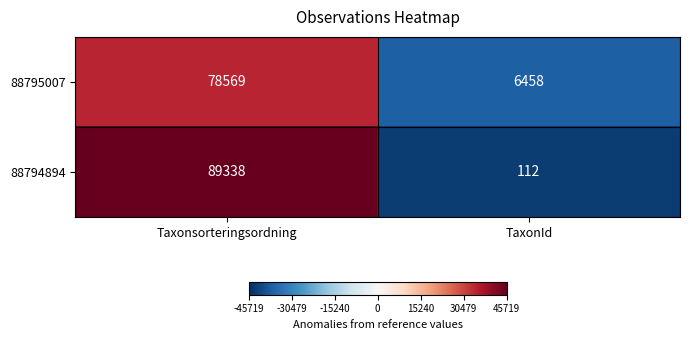

What is the highest value of the 88794894 series?

89338